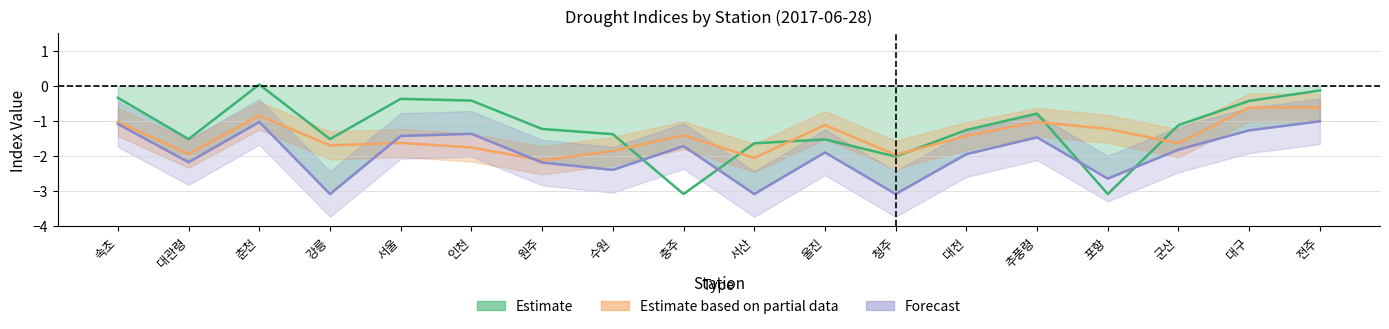

Where is the first local minimum for Estimate?

대관령